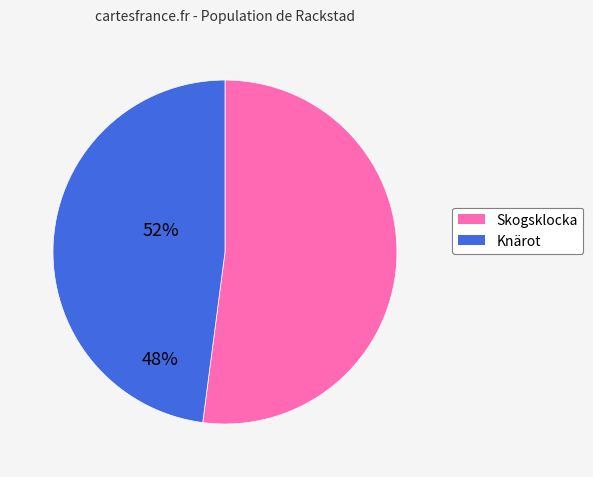

Does any single category account for the majority?

Yes